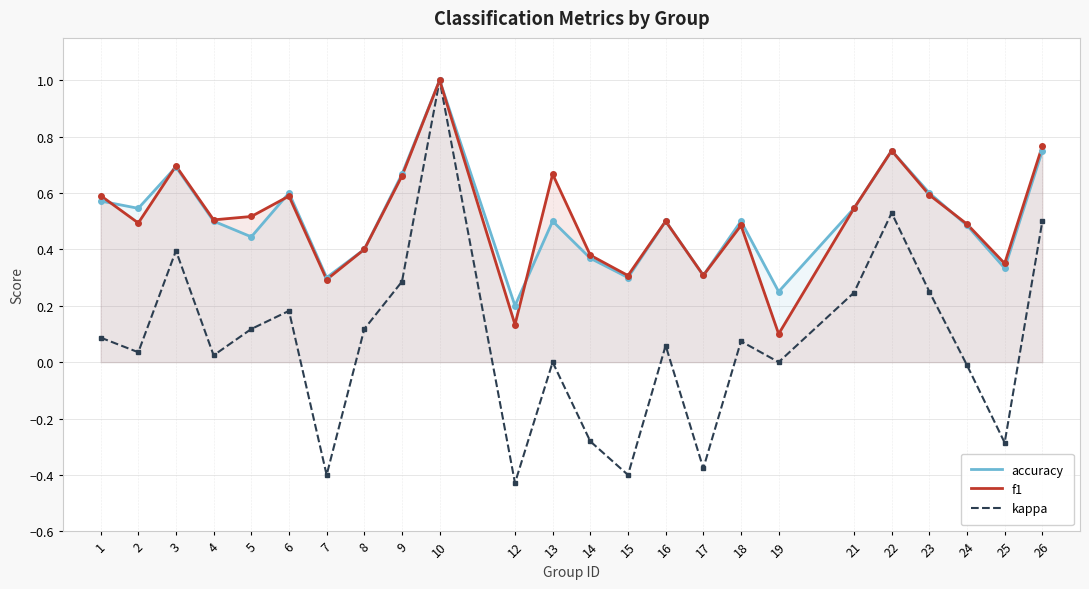

True or false: accuracy and kappa cross at least once.

False